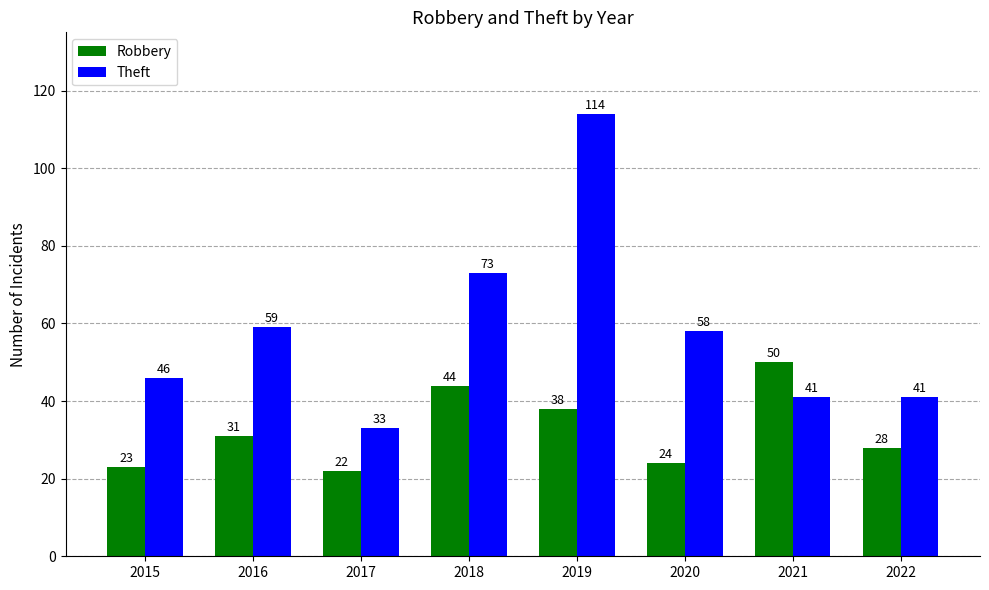

Rank the series by their maximum value, from highest to lowest.

Theft, Robbery